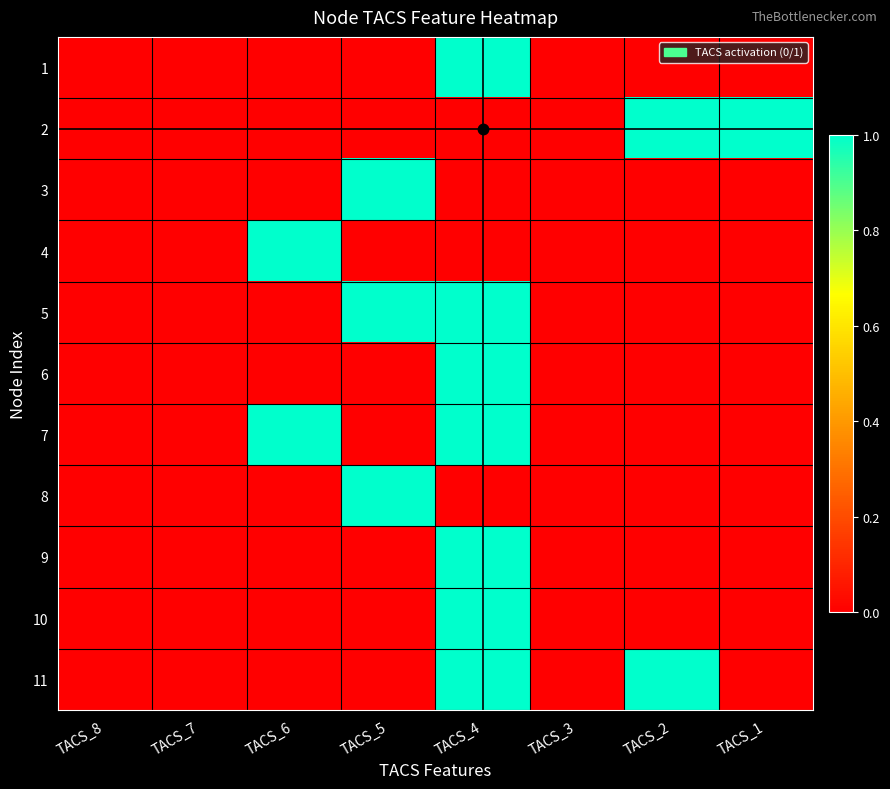

Which label corresponds to the largest value in the chart?

TACS_4